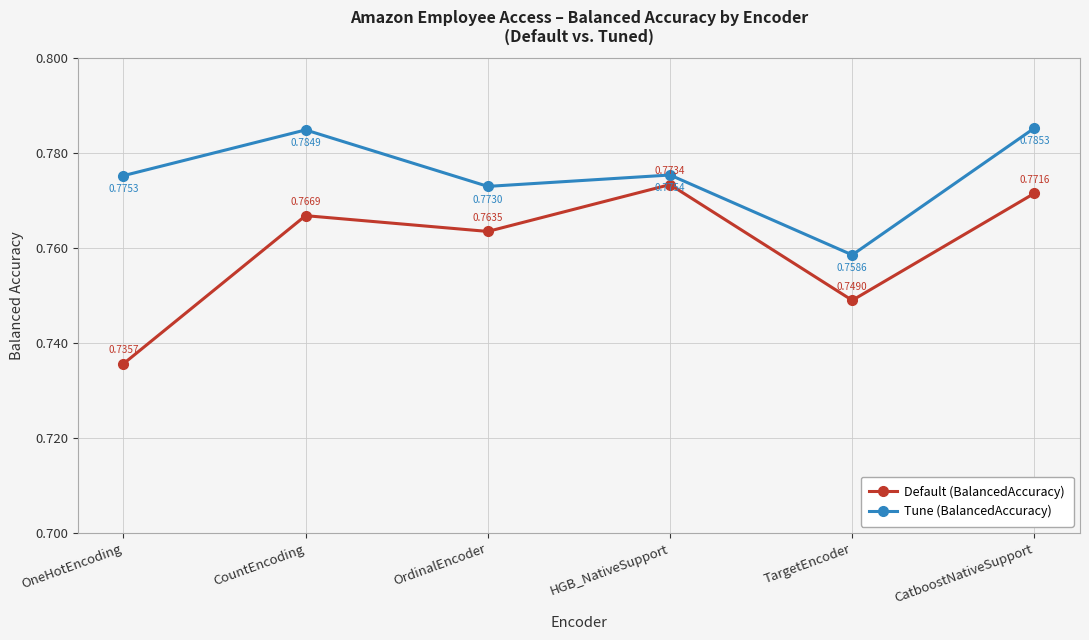

Rank the series at HGB_NativeSupport from highest to lowest value.

Tune (BalancedAccuracy), Default (BalancedAccuracy)